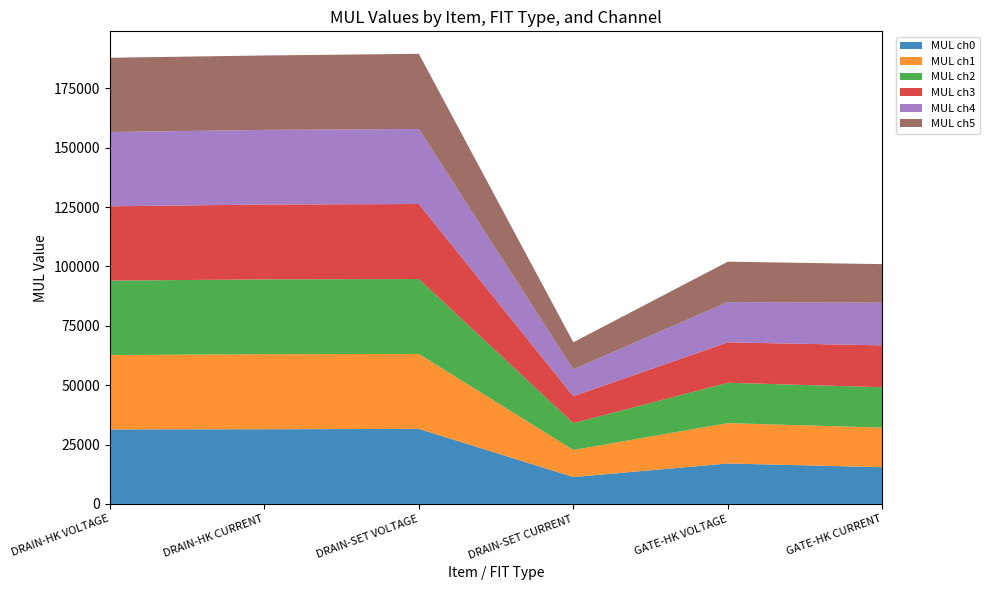

Reading left to right, extract all data points from this chart.

MUL ch0: DRAIN-HK VOLTAGE=31365	DRAIN-HK CURRENT=31444	DRAIN-SET VOLTAGE=31590	DRAIN-SET CURRENT=11324	GATE-HK VOLTAGE=17022	GATE-HK CURRENT=15472
MUL ch1: DRAIN-HK VOLTAGE=31319	DRAIN-HK CURRENT=31602	DRAIN-SET VOLTAGE=31548	DRAIN-SET CURRENT=11378	GATE-HK VOLTAGE=16995	GATE-HK CURRENT=16648
MUL ch2: DRAIN-HK VOLTAGE=31328	DRAIN-HK CURRENT=31486	DRAIN-SET VOLTAGE=31545	DRAIN-SET CURRENT=11304	GATE-HK VOLTAGE=17001	GATE-HK CURRENT=17012
MUL ch3: DRAIN-HK VOLTAGE=31284	DRAIN-HK CURRENT=31520	DRAIN-SET VOLTAGE=31581	DRAIN-SET CURRENT=11340	GATE-HK VOLTAGE=16999	GATE-HK CURRENT=17628
MUL ch4: DRAIN-HK VOLTAGE=31274	DRAIN-HK CURRENT=31421	DRAIN-SET VOLTAGE=31600	DRAIN-SET CURRENT=11323	GATE-HK VOLTAGE=16976	GATE-HK CURRENT=17954
MUL ch5: DRAIN-HK VOLTAGE=31274	DRAIN-HK CURRENT=31333	DRAIN-SET VOLTAGE=31629	DRAIN-SET CURRENT=11376	GATE-HK VOLTAGE=17000	GATE-HK CURRENT=16243